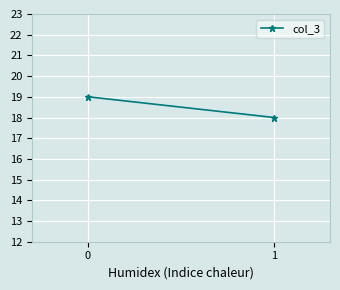

List the labels in order of value, smallest first.

1, 0